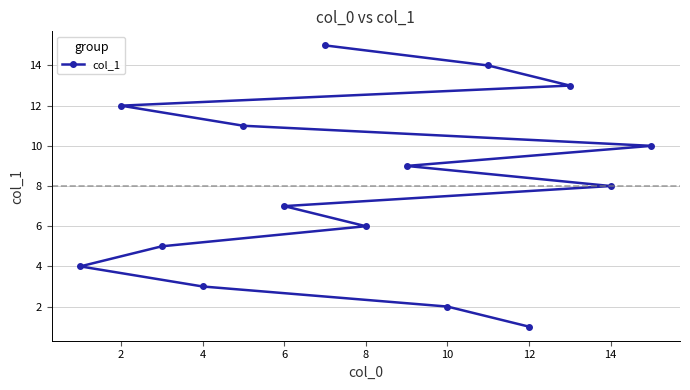

Which has a higher value, 4 or 14?

14